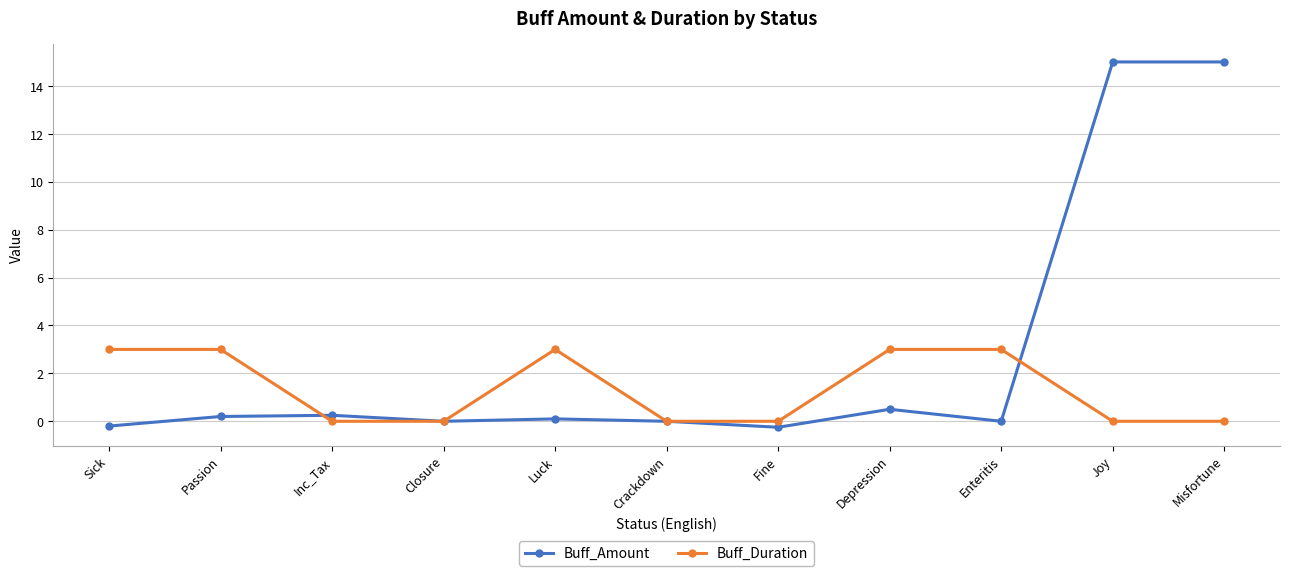

How many lines are shown in the chart?

2